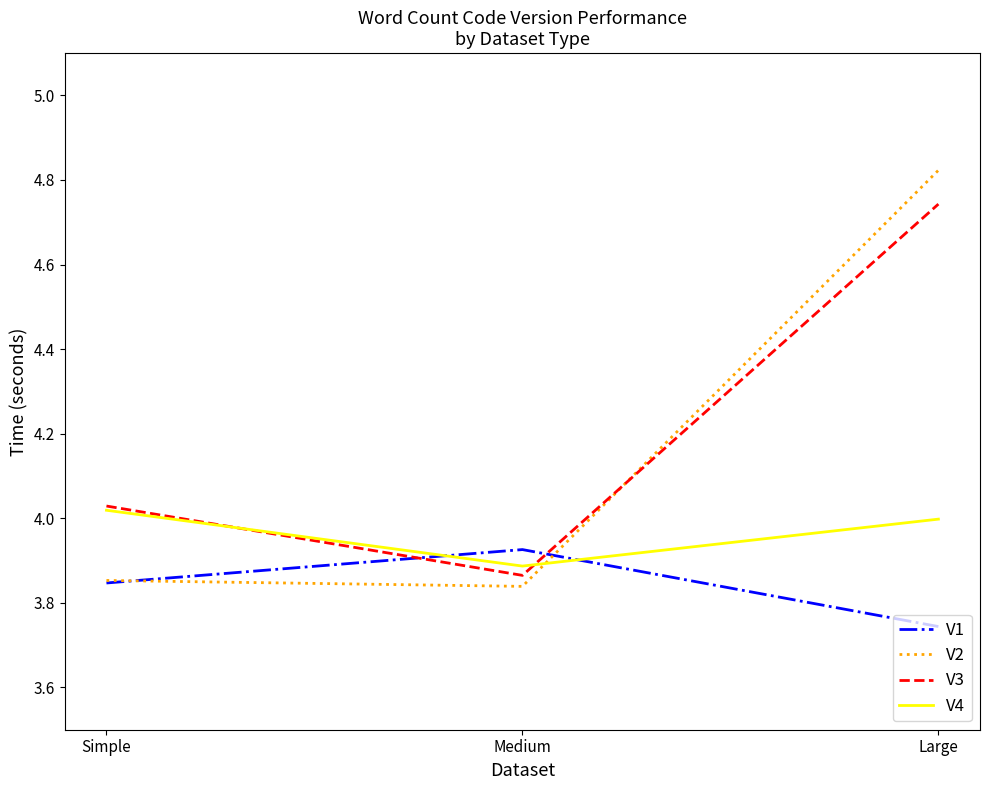

At how many categories does at least one series exceed 4?

2